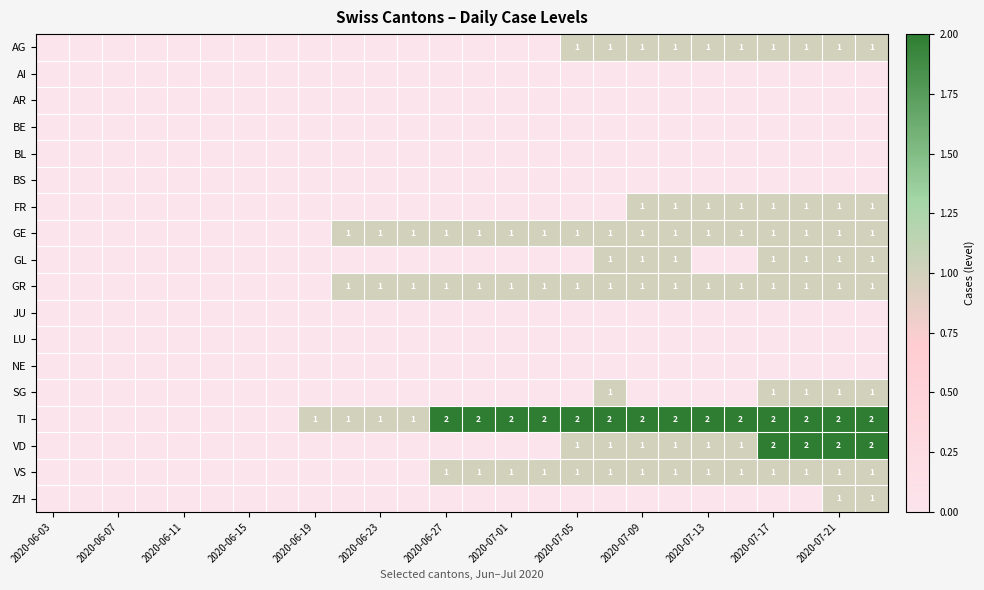

The value of GR at 2020-06-27 is 0. True or false?

False